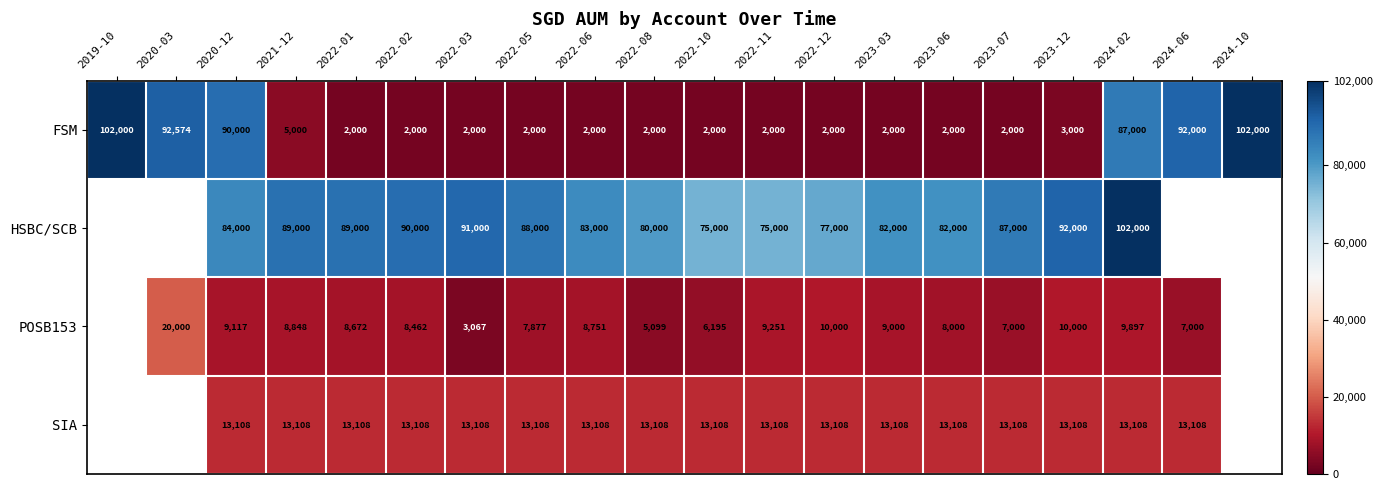

Between 2021-12 and 2024-02, which series saw the biggest shift?

FSM